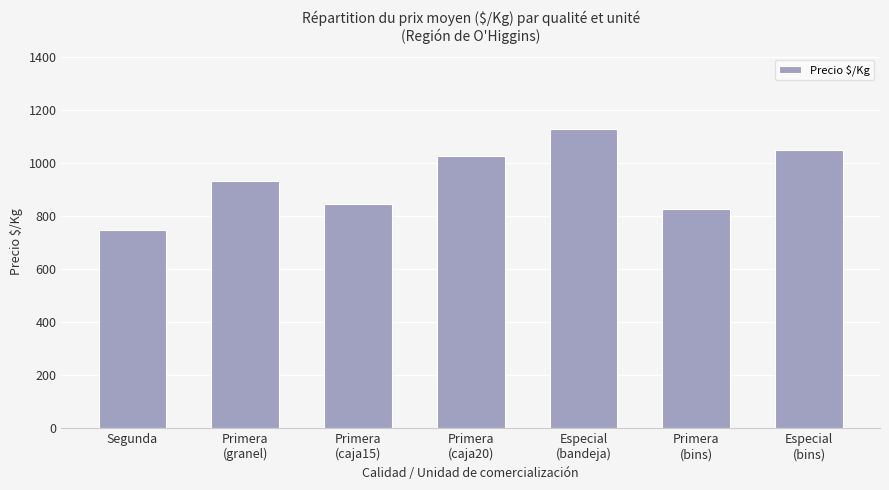

What is the sum of the values at Primera
(granel) and Primera
(caja15)?

1778